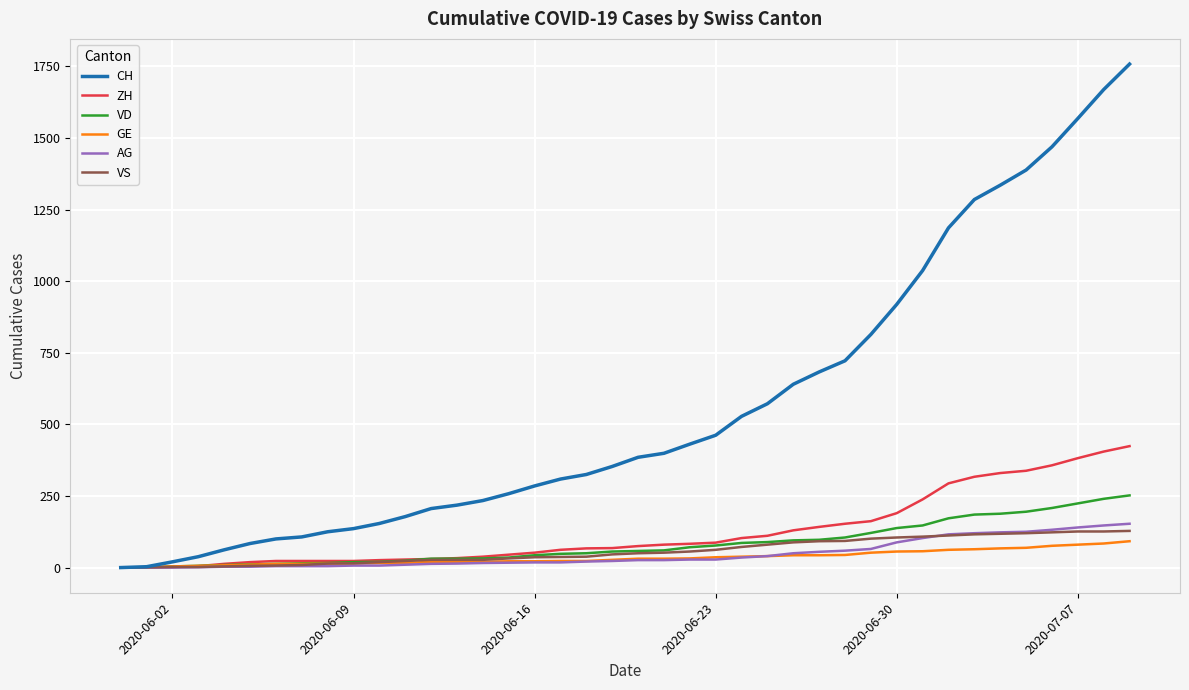

Which series has the largest total across all categories?

CH